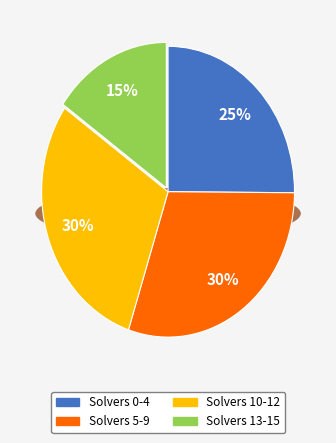

Is there any slice that represents more than half of the pie?

No